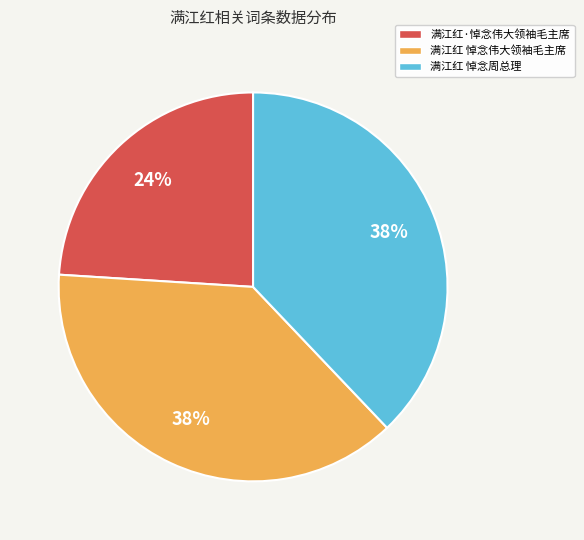

Is there any slice that represents more than half of the pie?

No